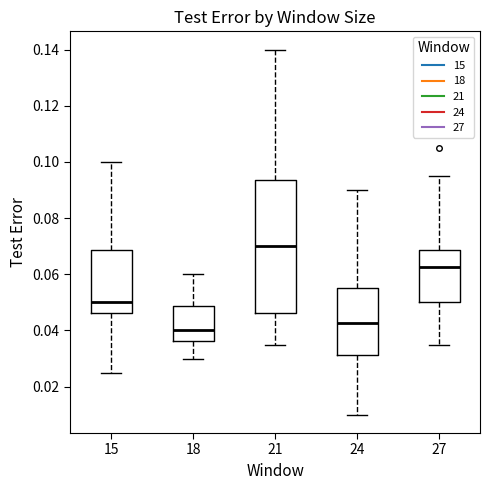

Where does the upper whisker of the box at x = 18 end on the y-axis? The values are not printed on the chart, so give them approximately, as read against the axis.

0.060